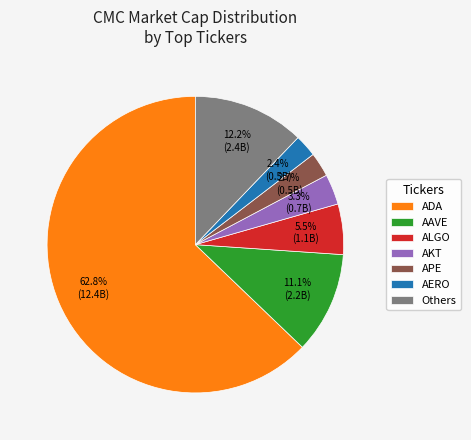

Is there a majority slice in this chart?

Yes